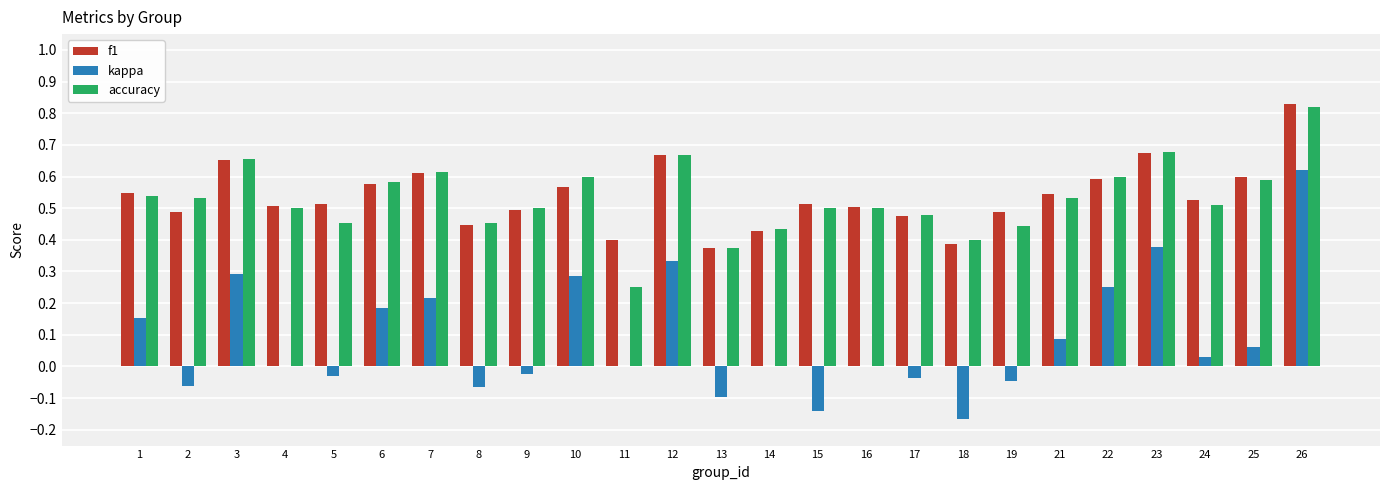

Count the accuracy values in the range 0 to 1.

25